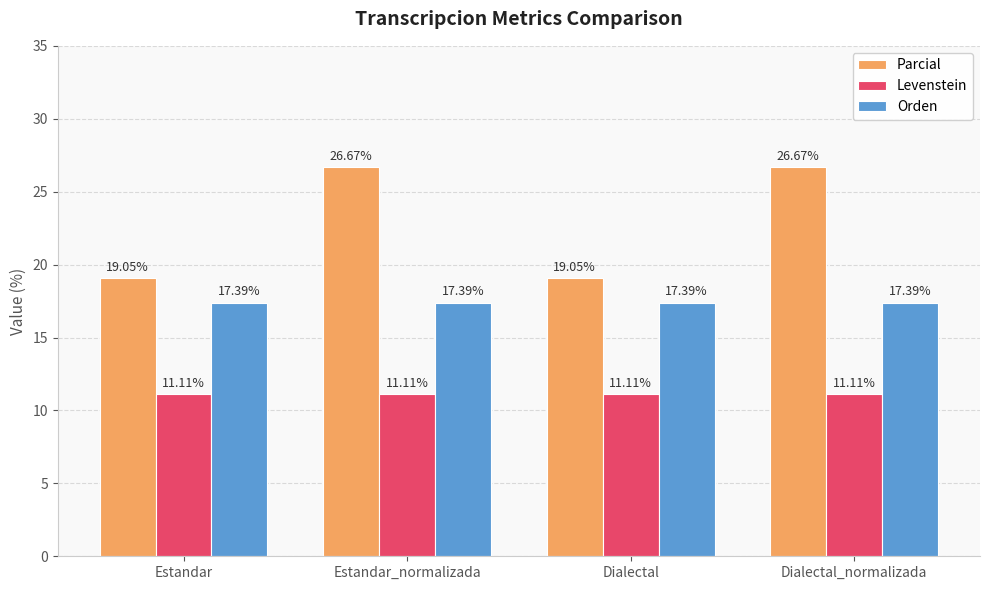

List the series in order of their overall mean, highest first.

Parcial, Orden, Levenstein